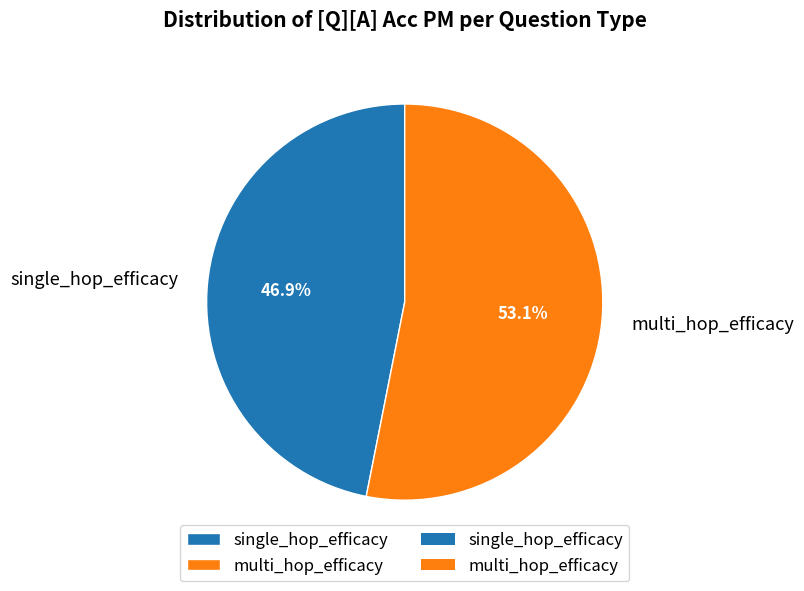

Which slice is the smallest?

single_hop_efficacy